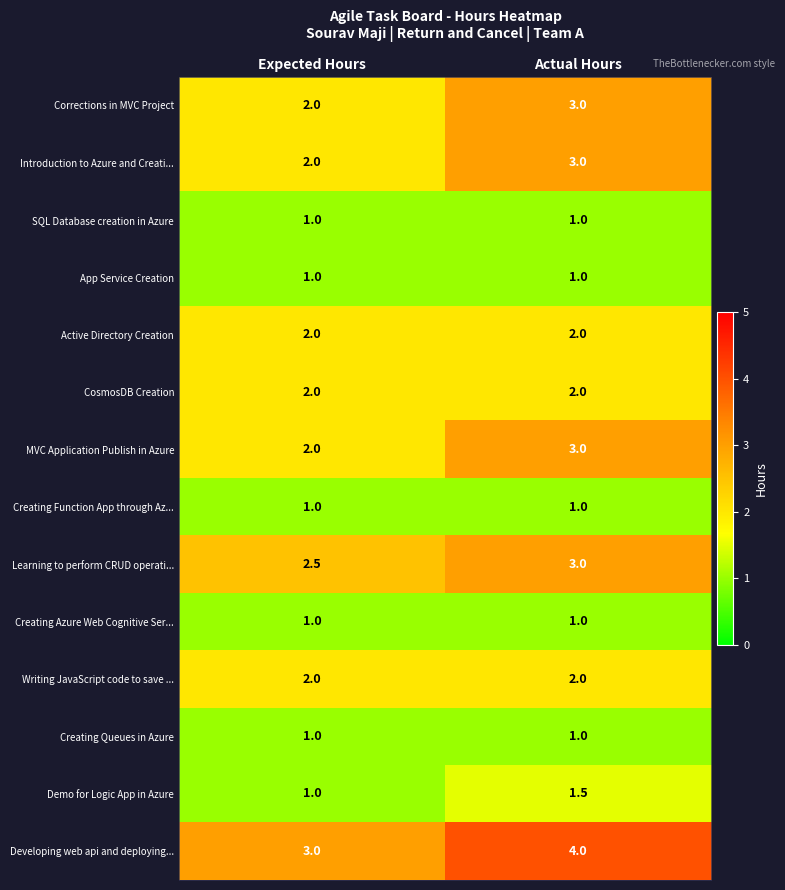

What is the highest value of the MVC Application Publish in Azure series?

3.0